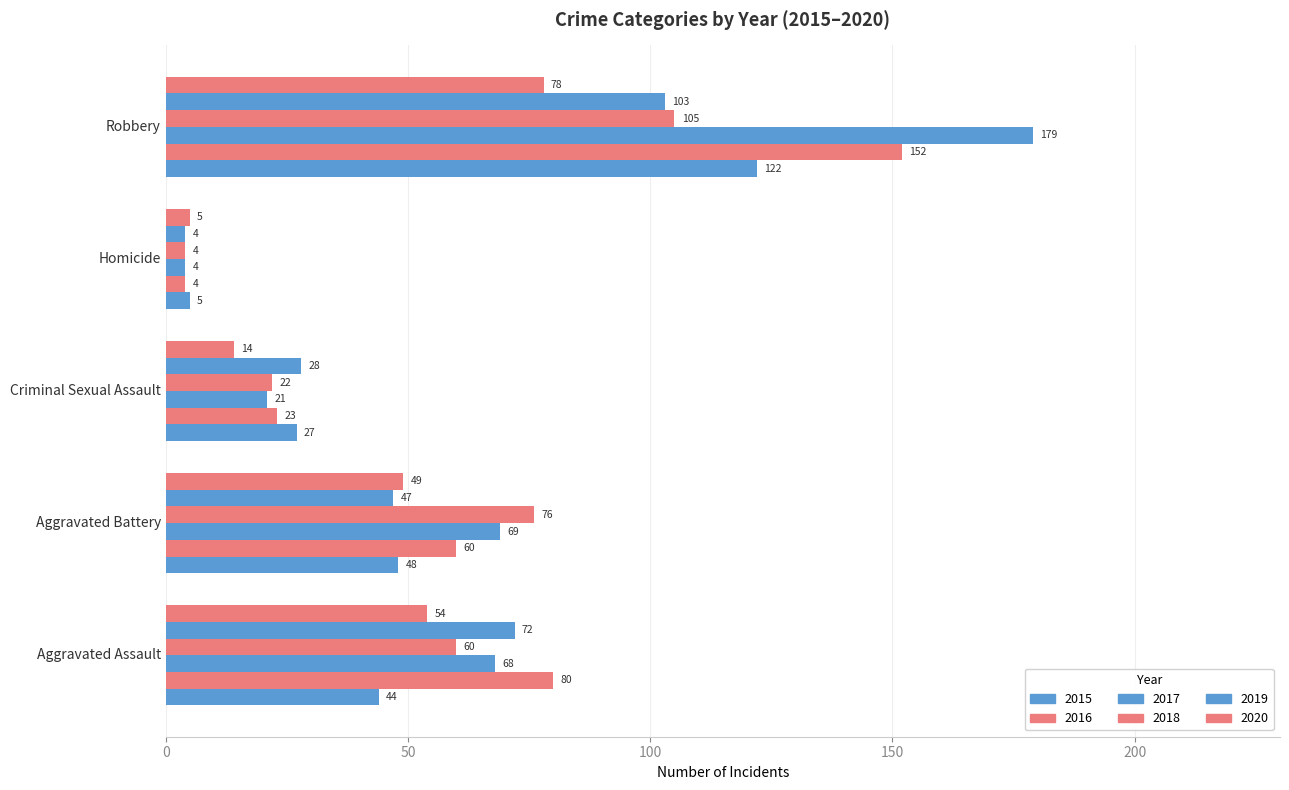

Where does the 2020 series first go above 49?

Aggravated Assault